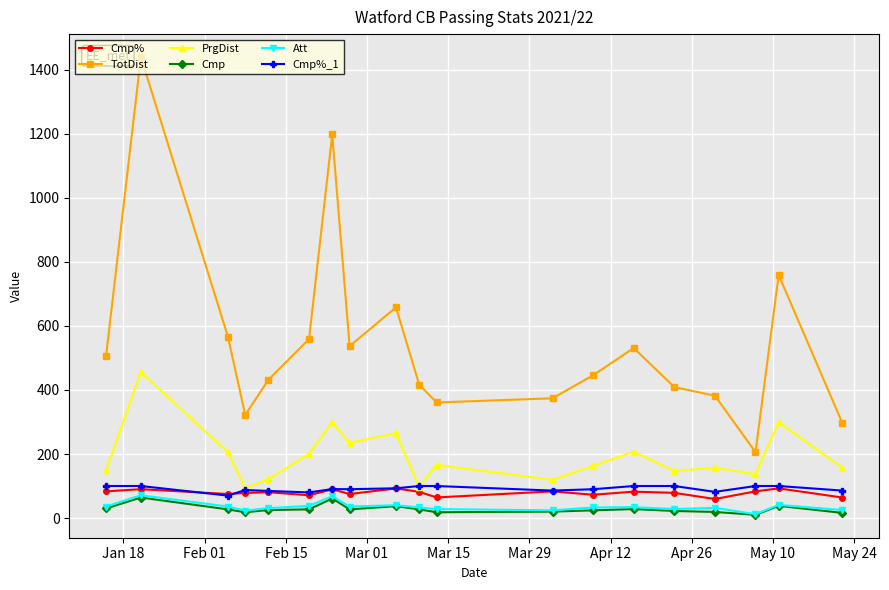

True or false: TotDist and Cmp%_1 cross at least once.

False